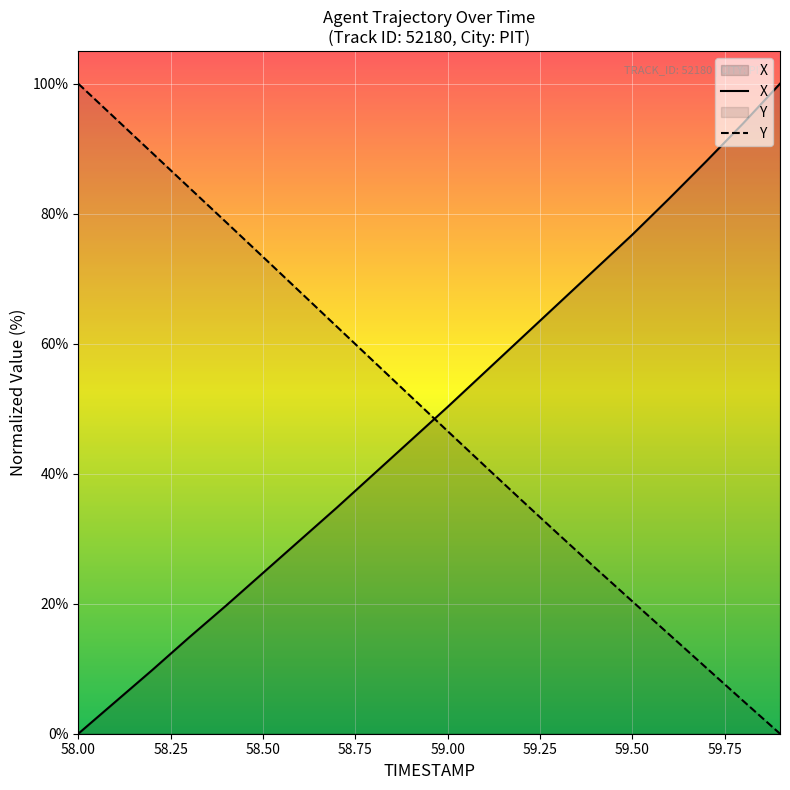

What is the total value across all series at 58.2?

99.1